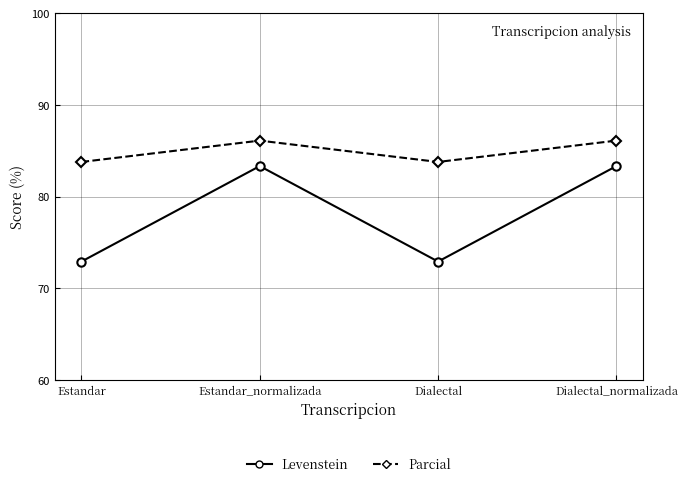

True or false: Levenstein and Parcial intersect in this chart.

False